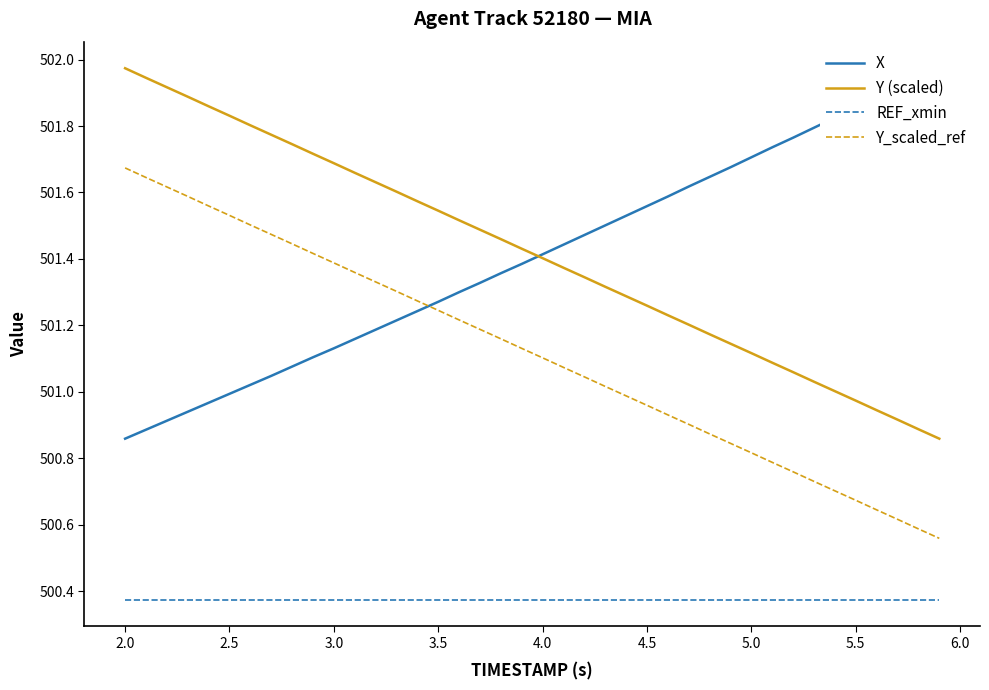

How many lines are shown in the chart?

4